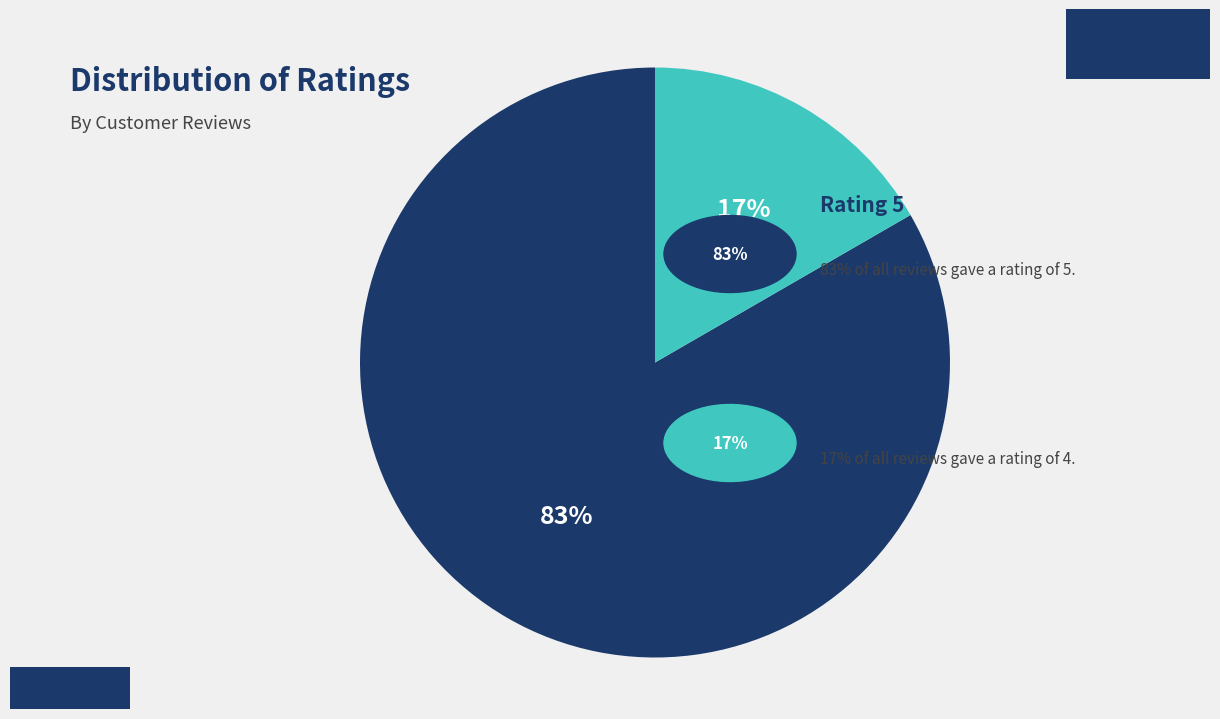

Does any single category account for the majority?

Yes